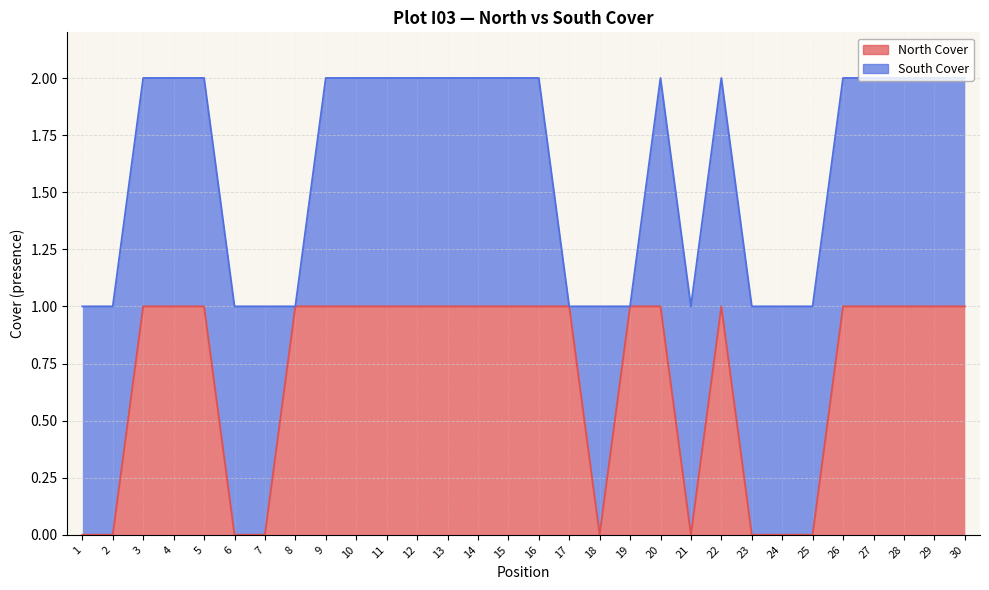

Does the chart display data point markers on the line(s)?

No